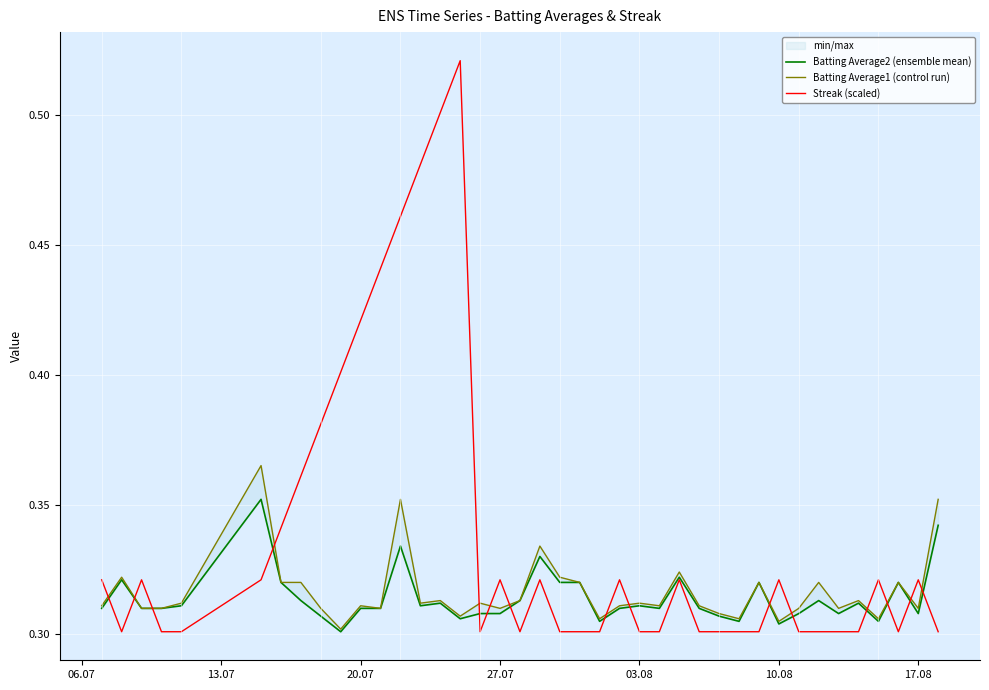

What position from the left is 06.07?

1